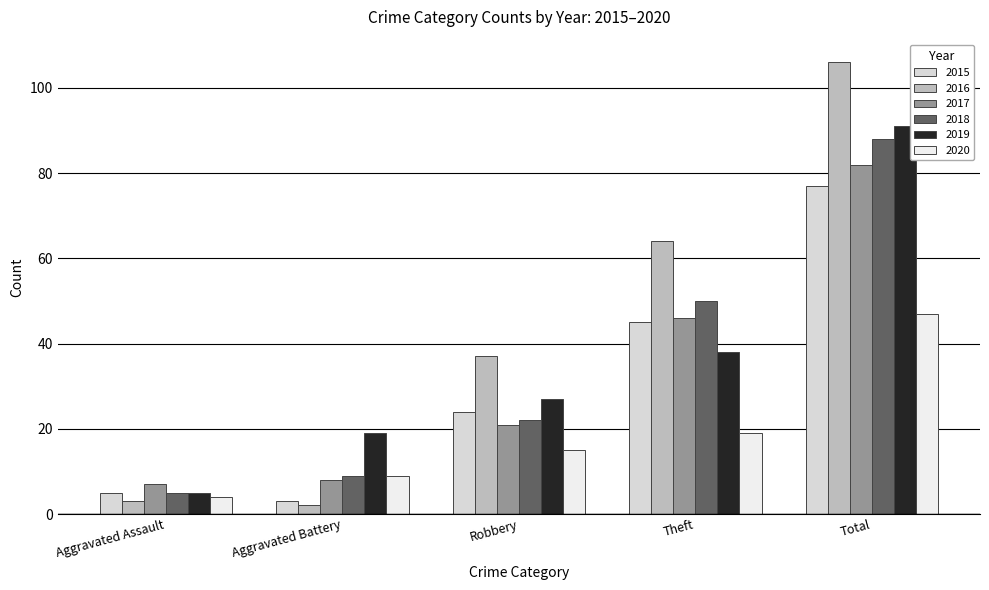

Count the number of categories in the chart.

5